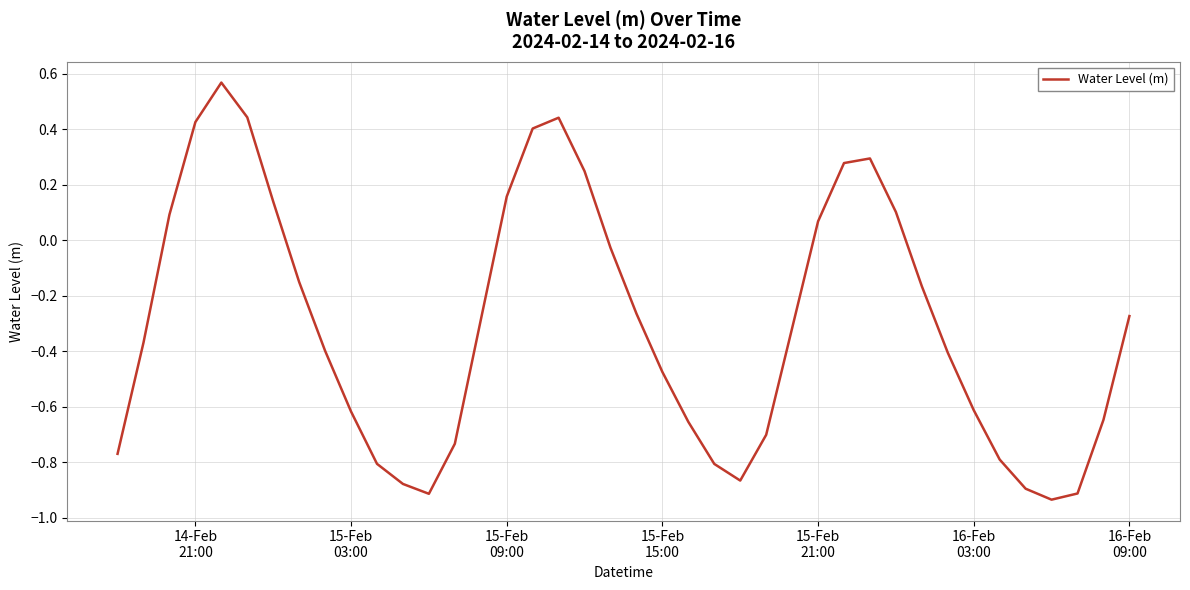

What is the difference between the maximum and minimum values?

1.5